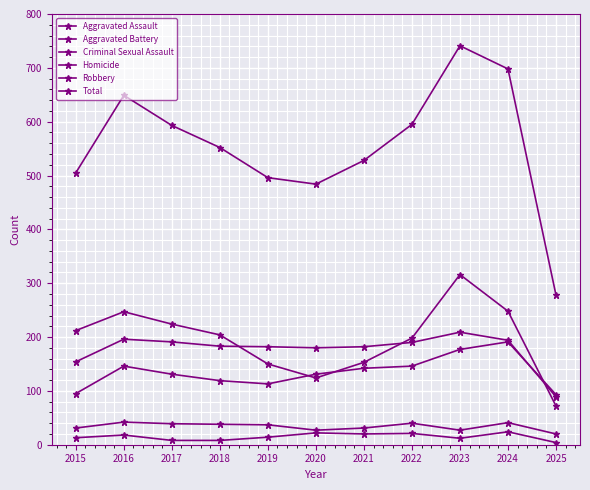

How many data points in Homicide are less than 14?

5